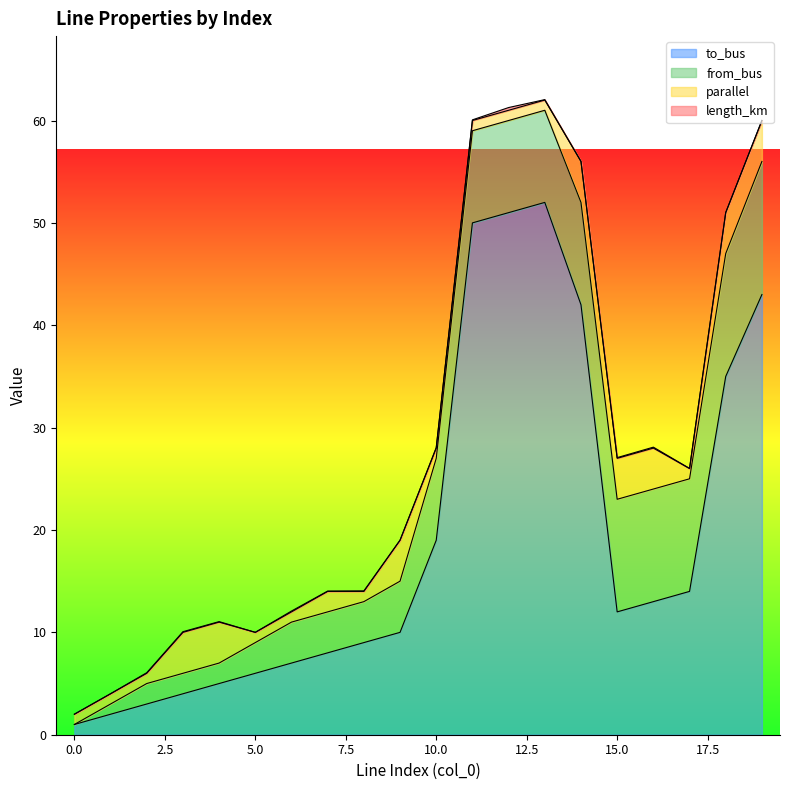

At which category is the sum across all series the highest?

13